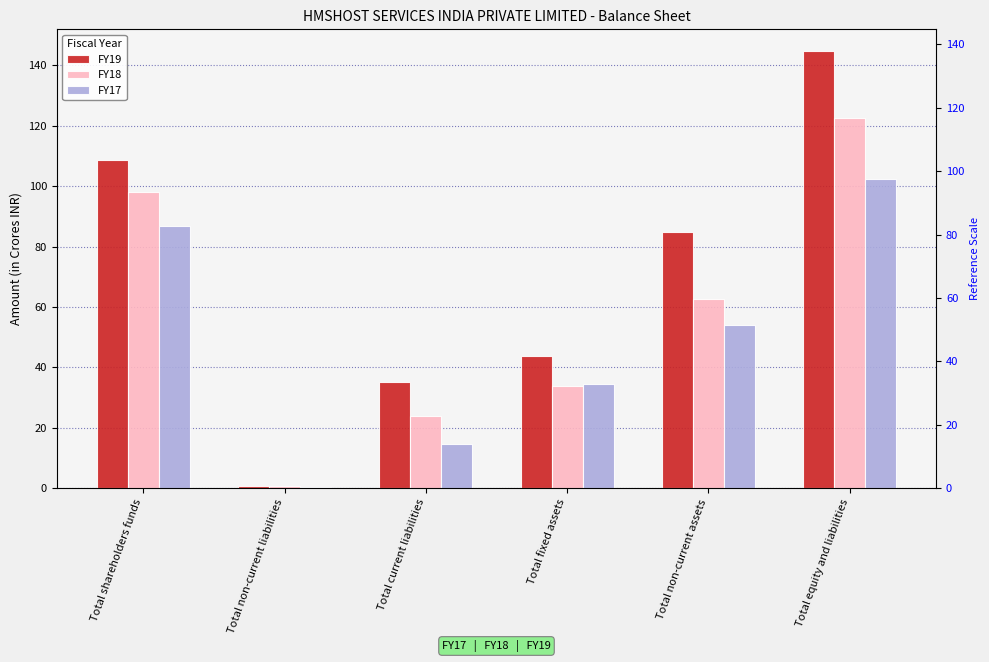

How many groups of bars are there?

6